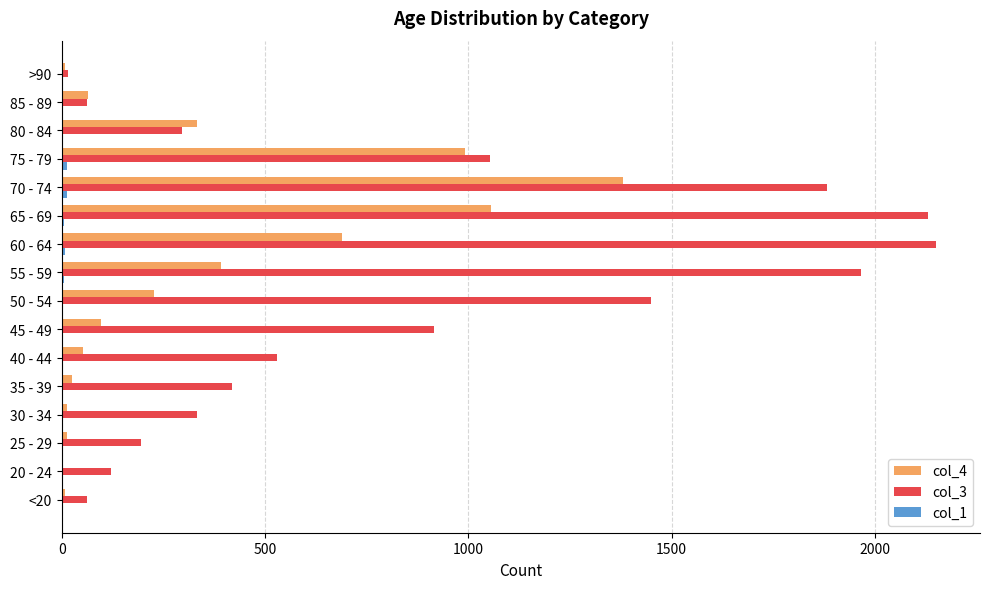

Is it true that col_4 equals 1057 at 65 - 69?

True